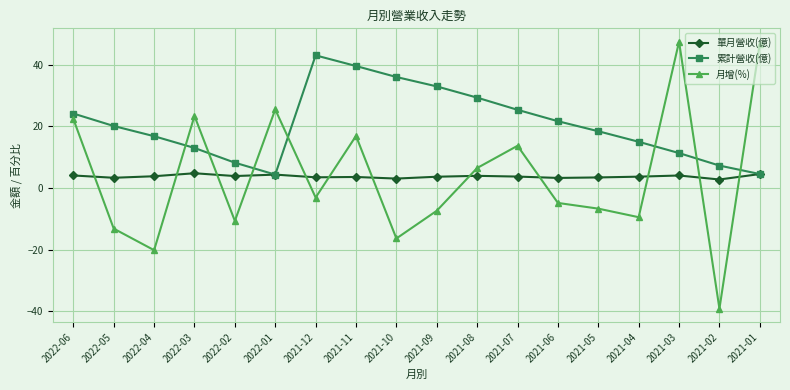

What is the value of the 月增(%) point at the 14th from the left?

-6.7